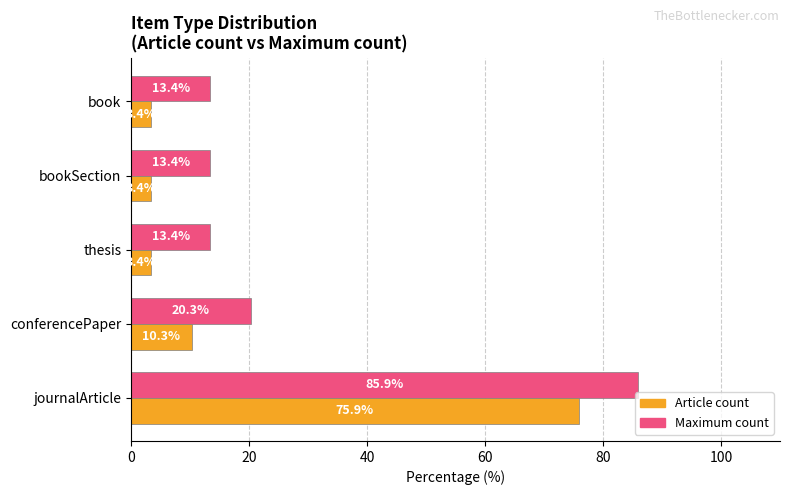

What is the highest value of the Article count series?

75.9